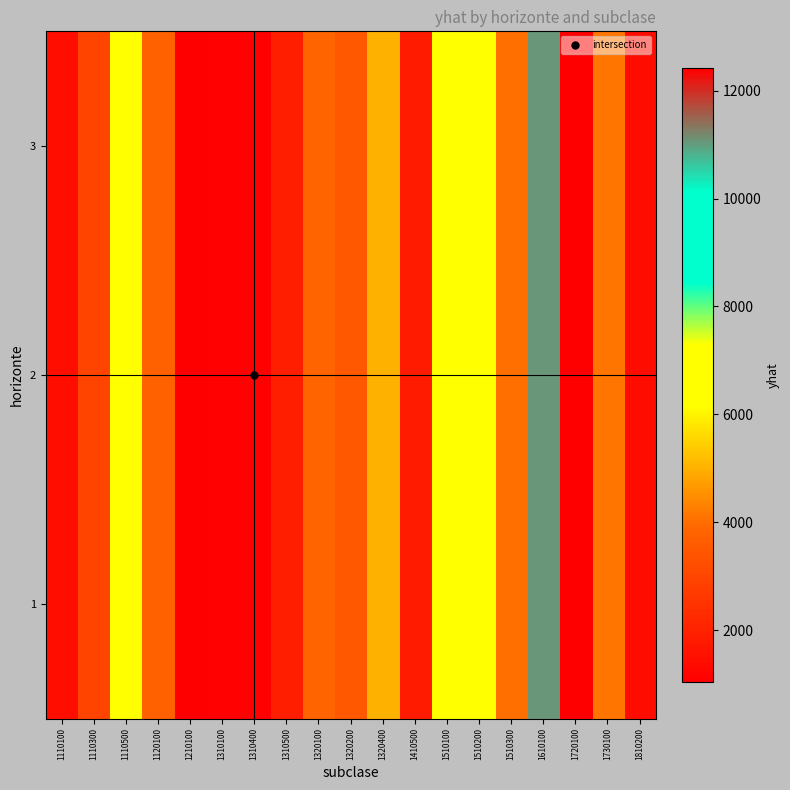

Reading right to left, extract all data points from this chart.

1: 1810200=1420.3	1730100=4146.8	1720100=12422.6	1610100=11061.9	1510300=4033.5	1510200=6828.1	1510100=6198.5	1410500=1814.6	1320400=5009.4	1320200=3515.1	1320100=3865.9	1310500=1910.9	1310400=1087.0	1310100=1087.9	1210100=1037.4	1120100=3752.2	1110500=6293.1	1110300=2984.6	1110100=1448.7
2: 1810200=1420.3	1730100=4146.8	1720100=12422.6	1610100=11061.9	1510300=4033.5	1510200=6828.1	1510100=6198.5	1410500=1814.6	1320400=5009.4	1320200=3515.1	1320100=3865.9	1310500=1910.9	1310400=1087.0	1310100=1087.9	1210100=1037.4	1120100=3752.2	1110500=6293.1	1110300=2984.6	1110100=1448.7
3: 1810200=1420.3	1730100=4146.8	1720100=12422.6	1610100=11061.9	1510300=4033.5	1510200=6828.1	1510100=6198.5	1410500=1814.6	1320400=5009.4	1320200=3515.1	1320100=3865.9	1310500=1910.9	1310400=1087.0	1310100=1087.9	1210100=1037.4	1120100=3752.2	1110500=6293.1	1110300=2984.6	1110100=1448.7